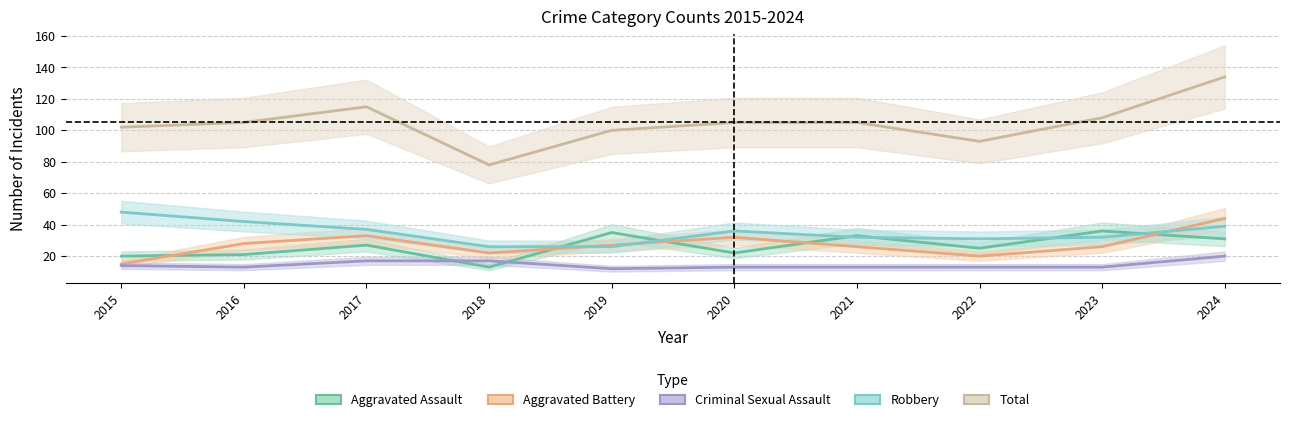

Does the chart display data point markers on the line(s)?

No